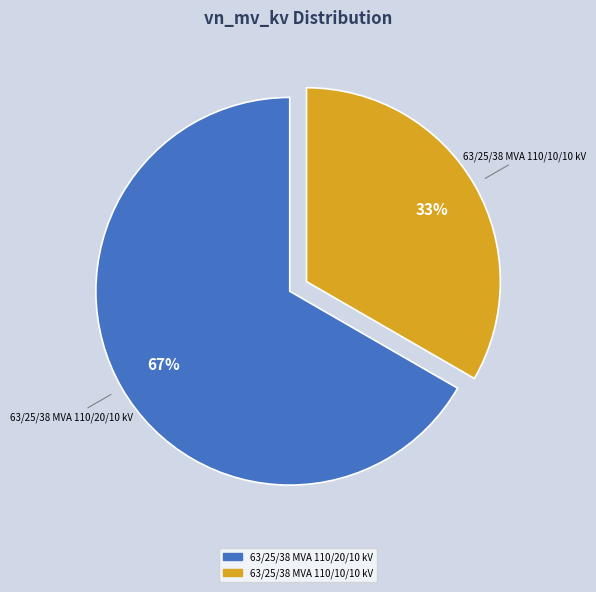

Which slice is the smallest?

63/25/38 MVA 110/10/10 kV